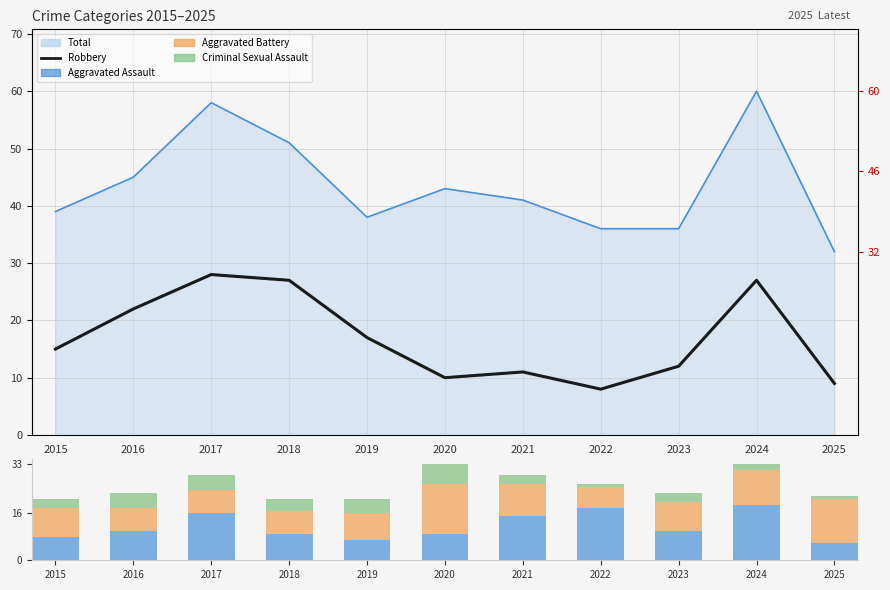

What value does the Criminal Sexual Assault series have at 2018?

4